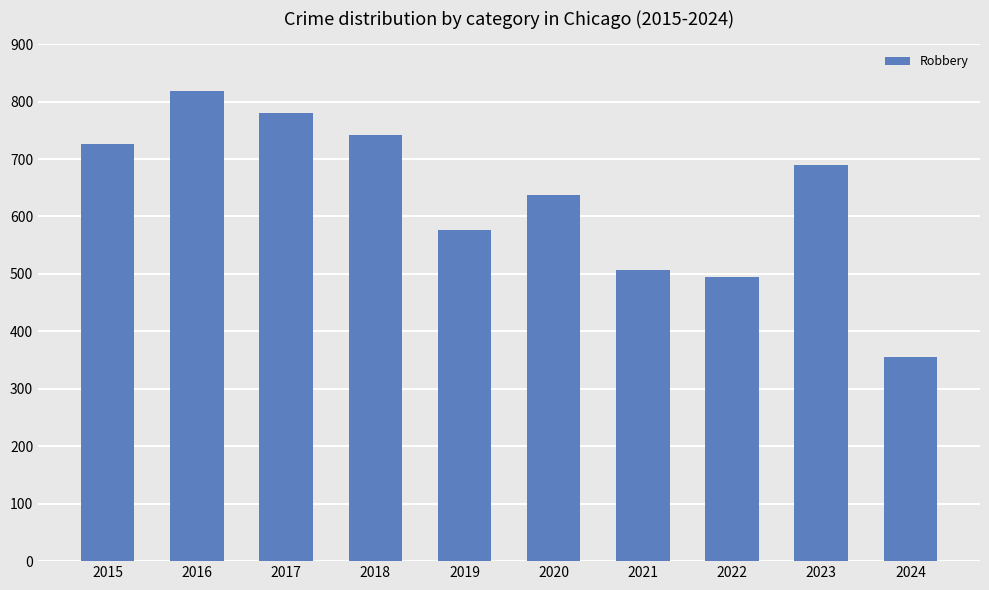

List the labels in order of value, largest first.

2016, 2017, 2018, 2015, 2023, 2020, 2019, 2021, 2022, 2024